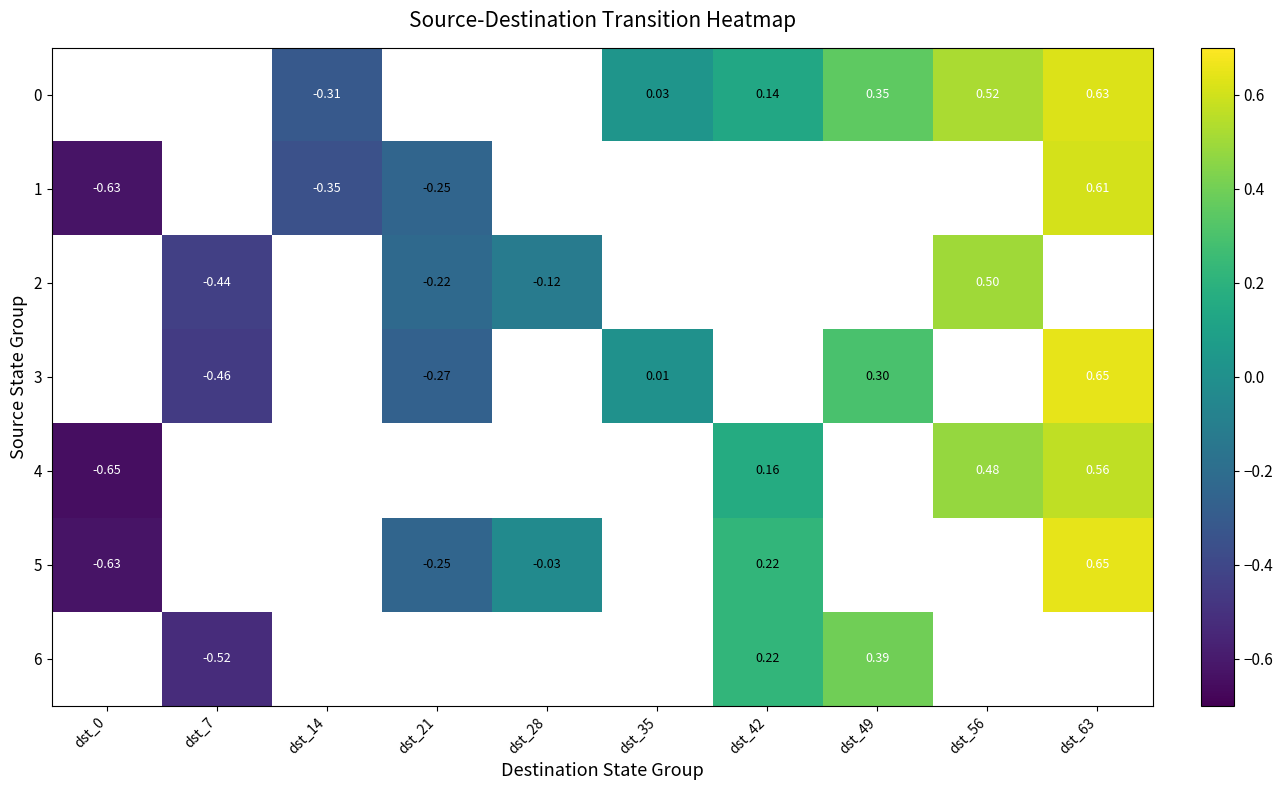

Is the value of 4 at dst_42 greater than the value of 3 at dst_7?

Yes